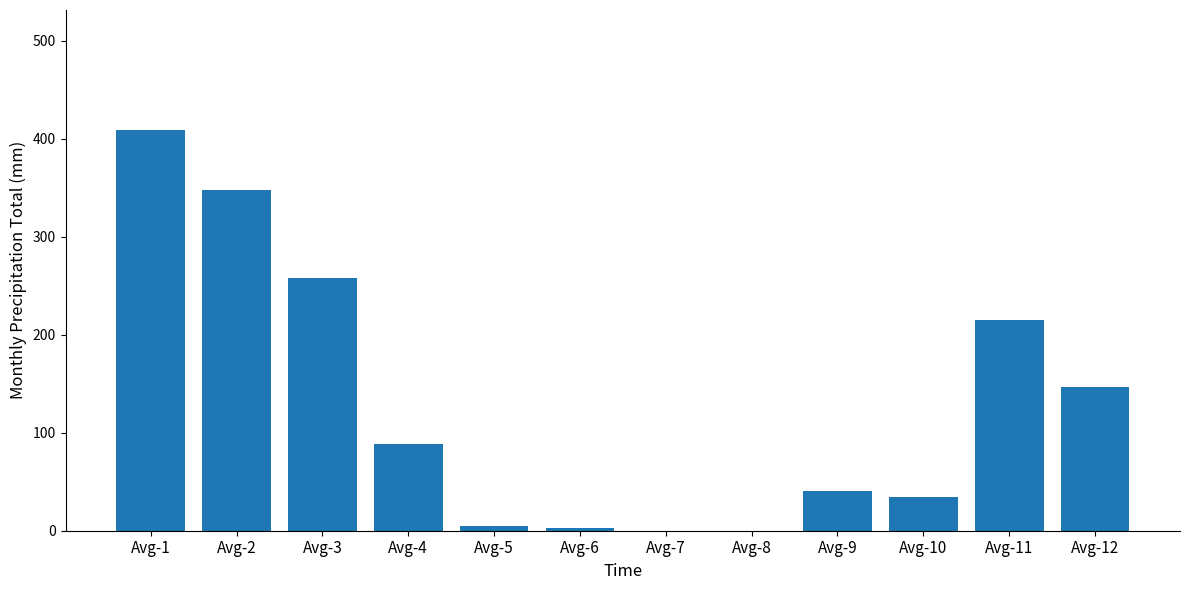

What is the sum of the values at Avg-11 and Avg-1?

623.4